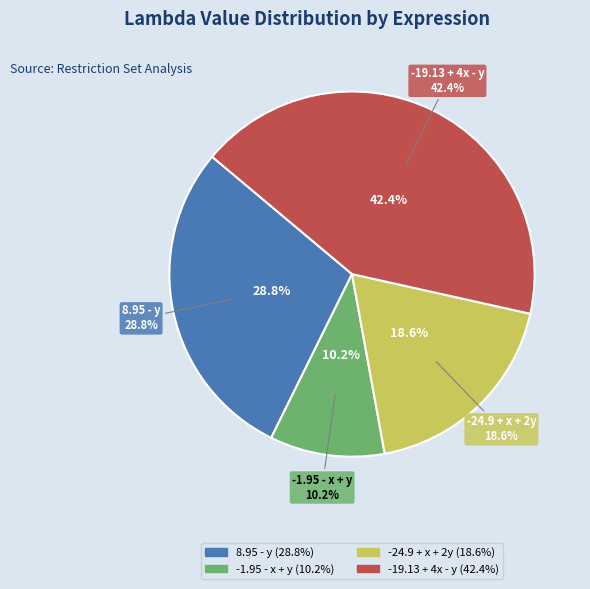

Which category has the biggest portion of the pie?

-19.130000000000003 + 4x - y